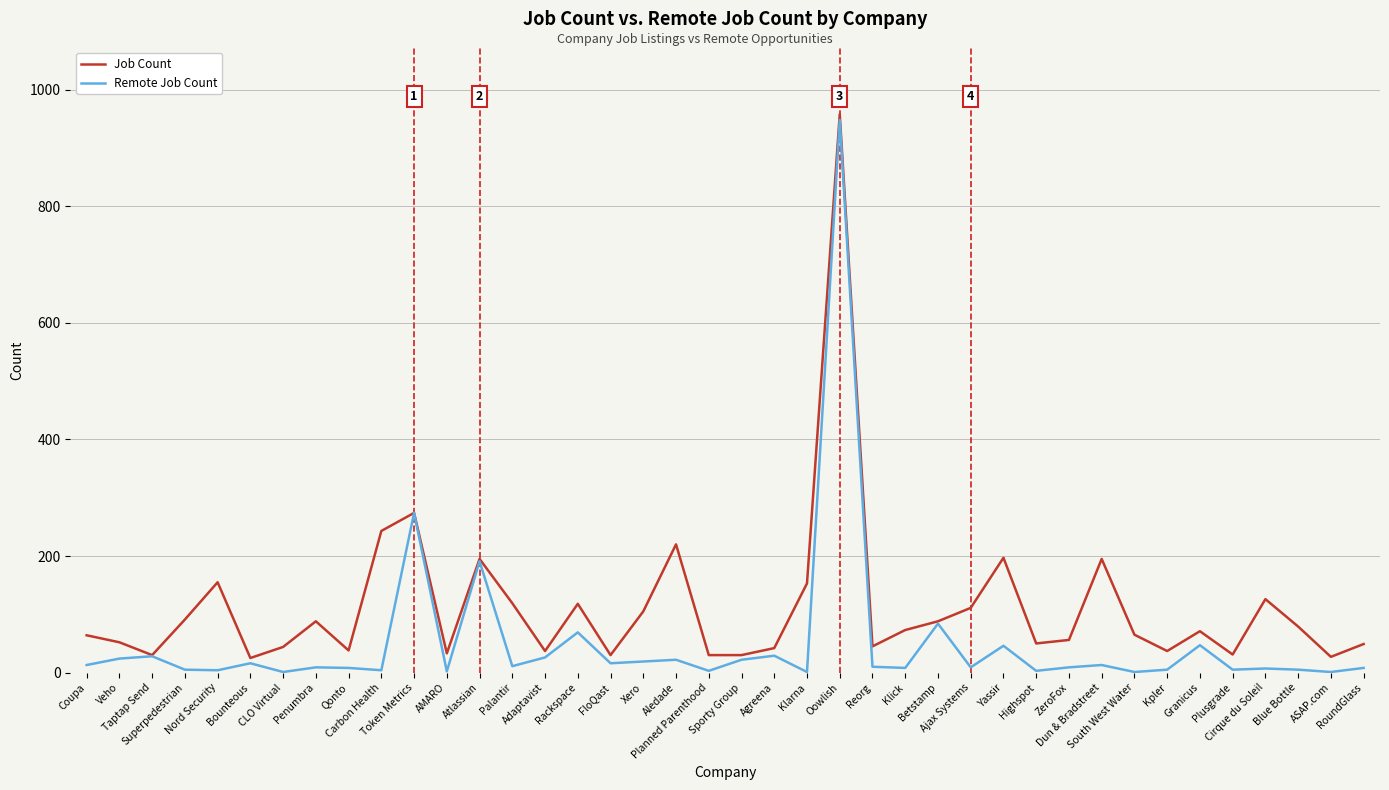

List the series in order of their overall mean, highest first.

Job Count, Remote Job Count